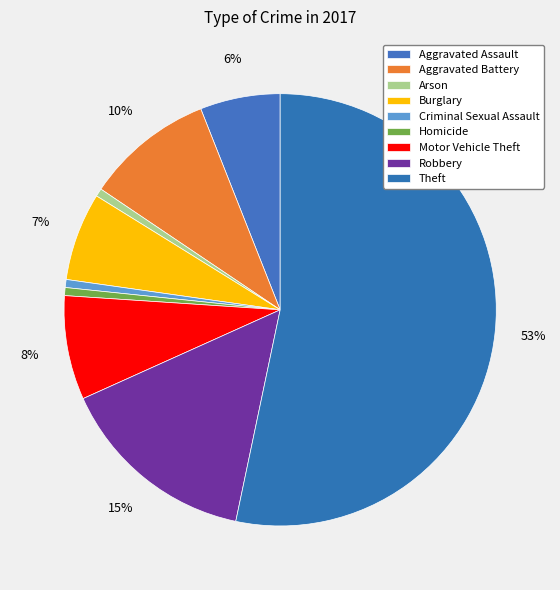

To the nearest percent, what is the average slice percentage?

11%